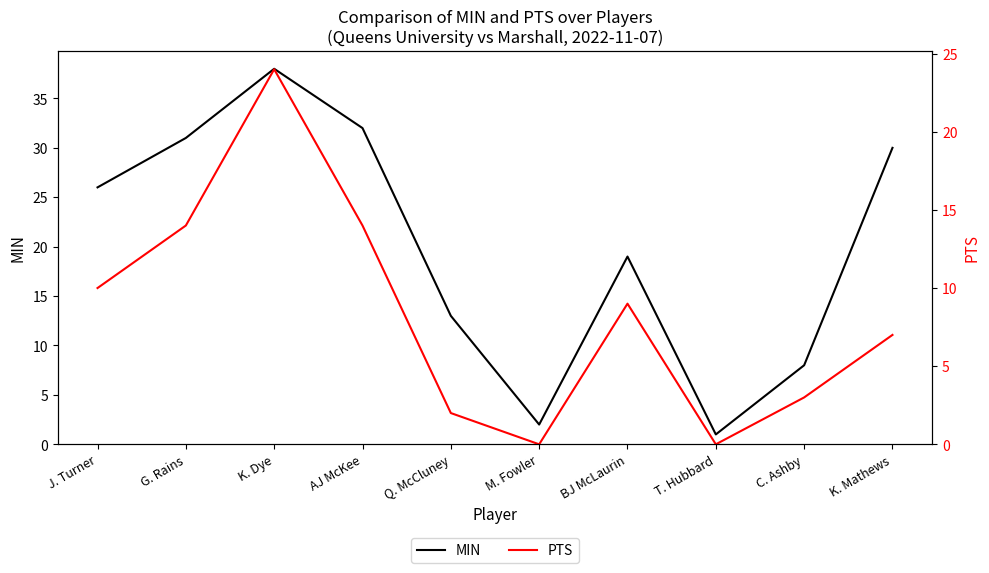

Is this an area chart (filled region under the line)?

No